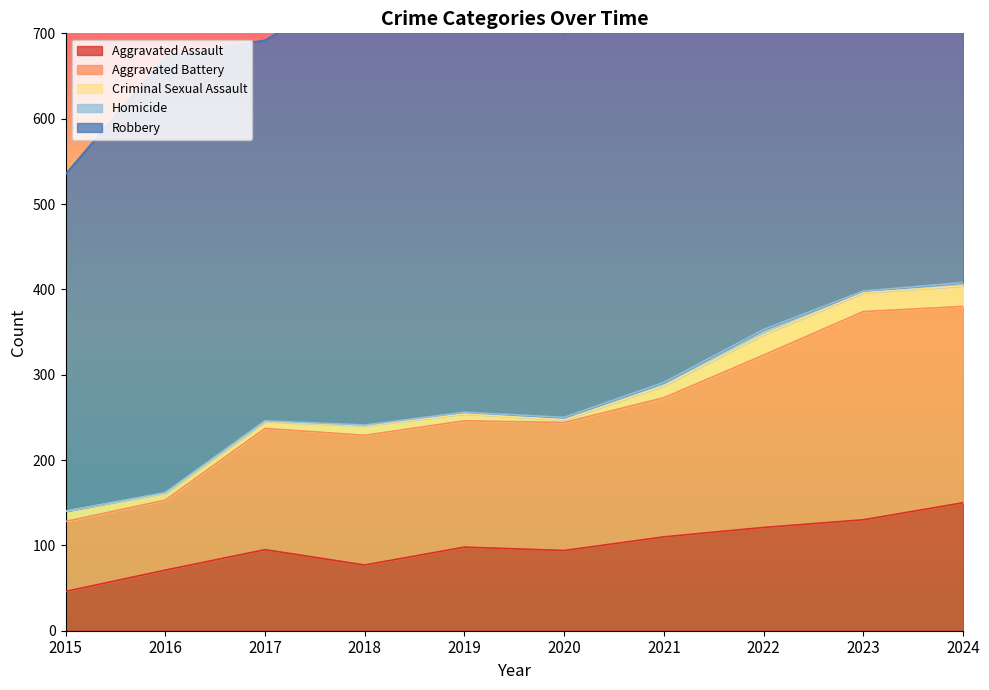

The value of Robbery at 2022 is 521. True or false?

True